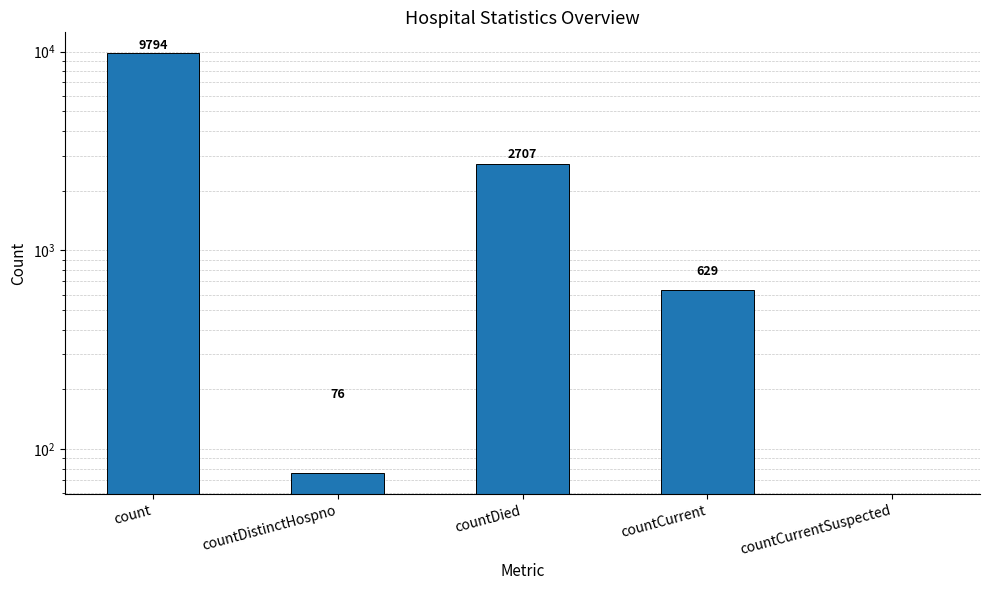

Reading right to left, list all the values displayed in this chart.

countCurrentSuspected=0	countCurrent=629	countDied=2707	countDistinctHospno=76	count=9794